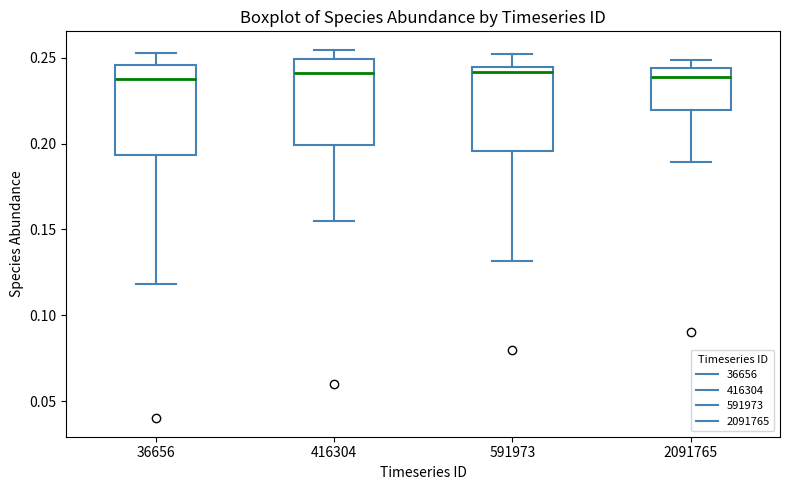

Reading left to right, transcribe this box plot: for each box, give where its median line is, the range the box spans, and where its two whiskers end, as read against the y-axis. The values are not printed on the chart, so give them approximately, as read against the axis.

36656: median 0.240, box 0.195 to 0.245, whiskers 0.120 to 0.250
416304: median 0.240, box 0.200 to 0.250, whiskers 0.155 to 0.255
591973: median 0.240, box 0.195 to 0.245, whiskers 0.130 to 0.250
2091765: median 0.240, box 0.220 to 0.245, whiskers 0.190 to 0.250